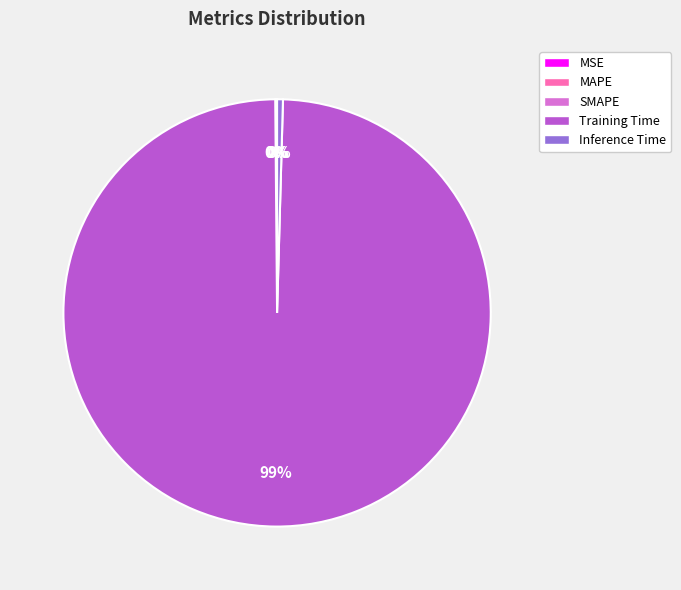

The Inference Time slice represents 0% of the pie. True or false?

True